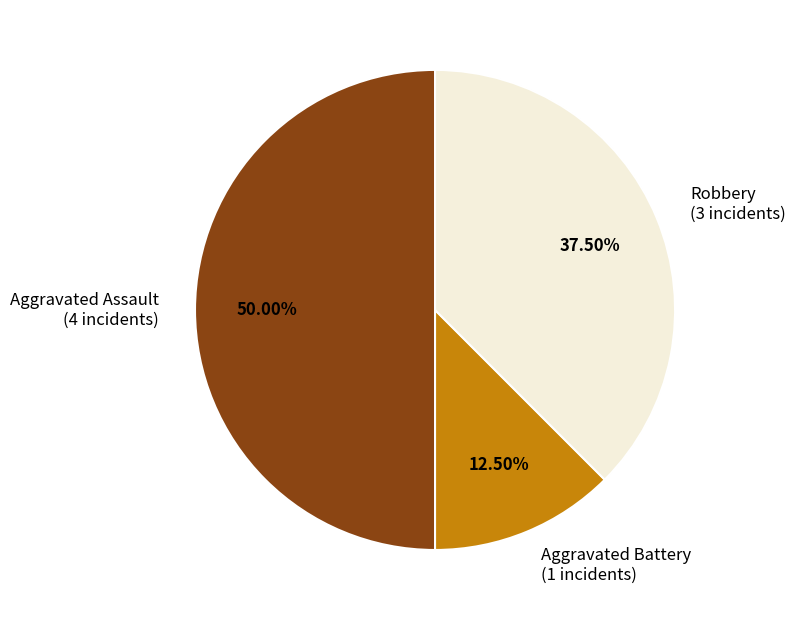

Rank the categories by value from lowest to highest.

Aggravated Battery, Robbery, Aggravated Assault